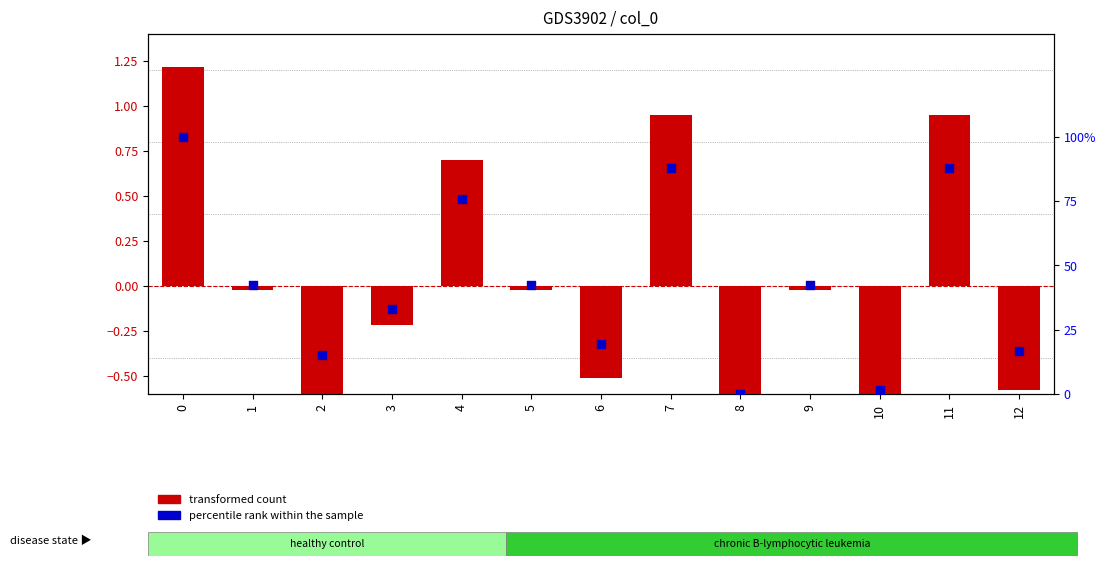

At how many categories does at least one series exceed 94?

1